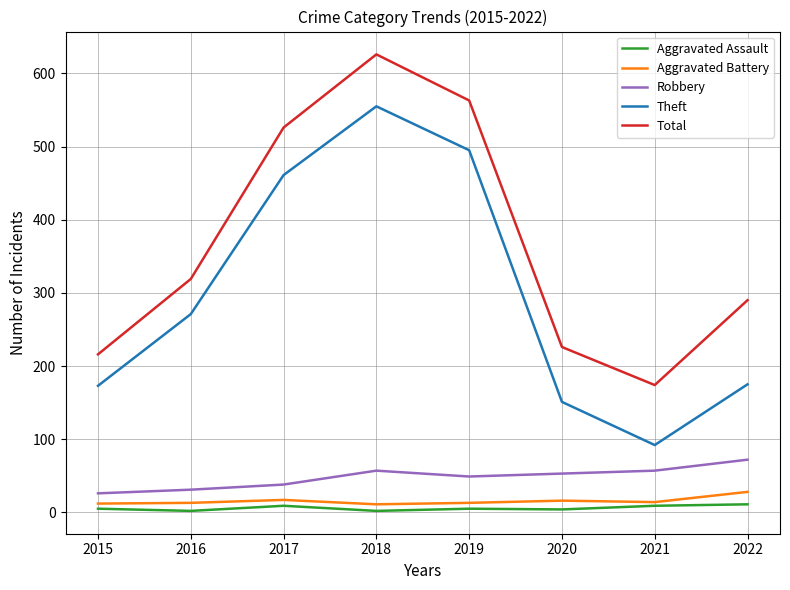

Is it true that Theft equals 55 at 2021?

False